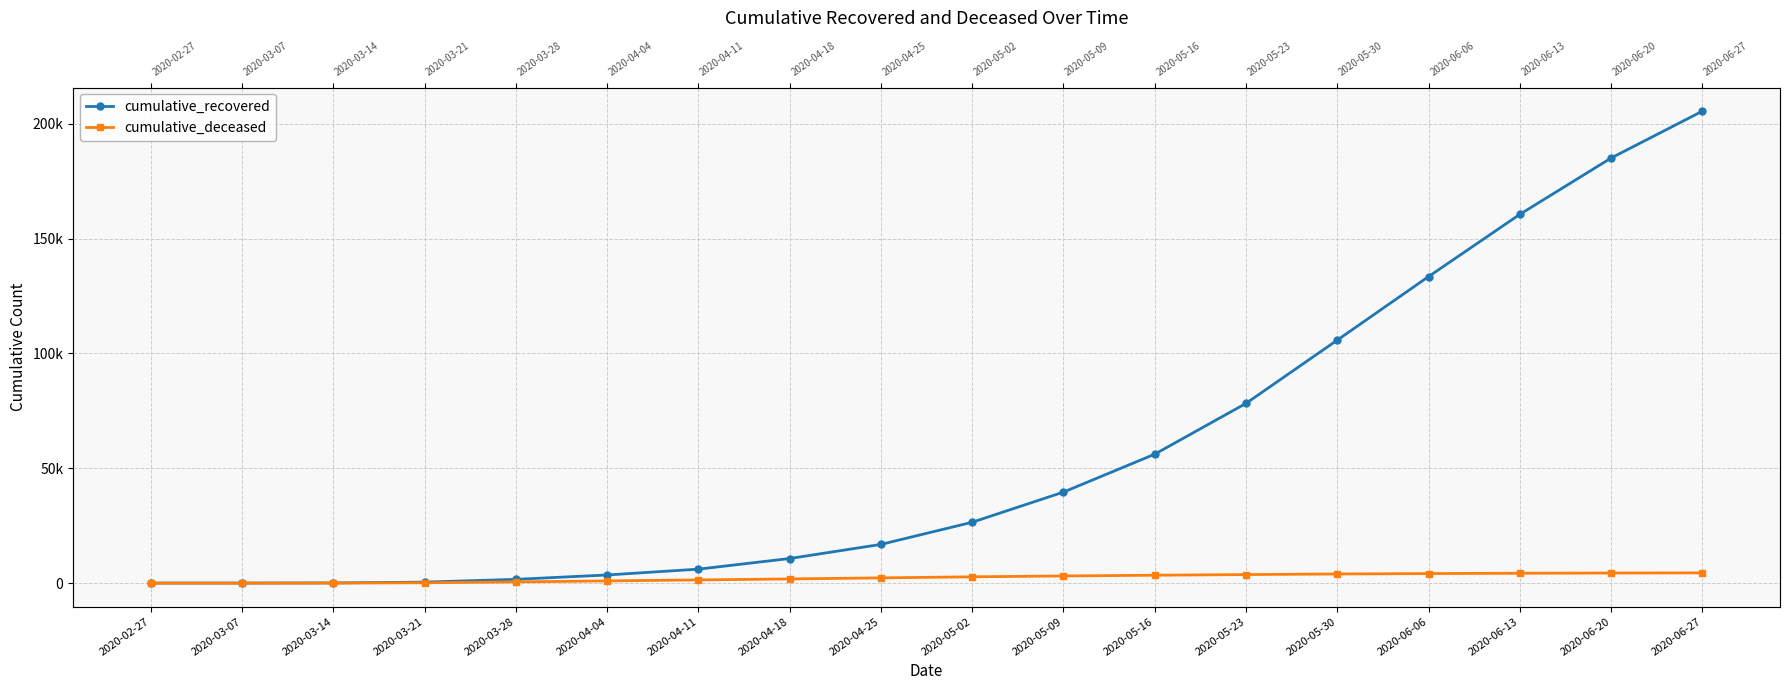

Is the value of cumulative_recovered at 2020-06-27 greater than the value of cumulative_deceased at 2020-03-21?

Yes